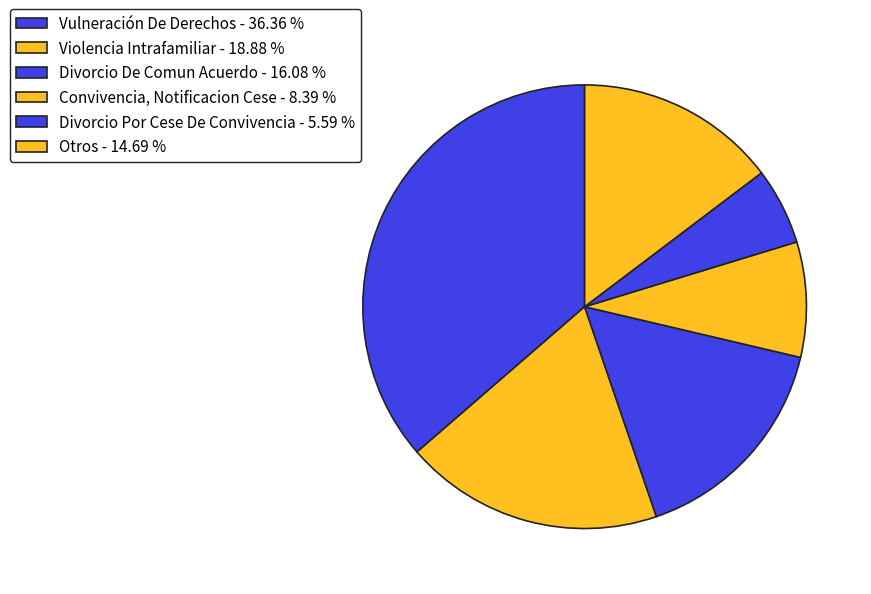

Is it true that Vulneración De Derechos is 36% of the pie?

True